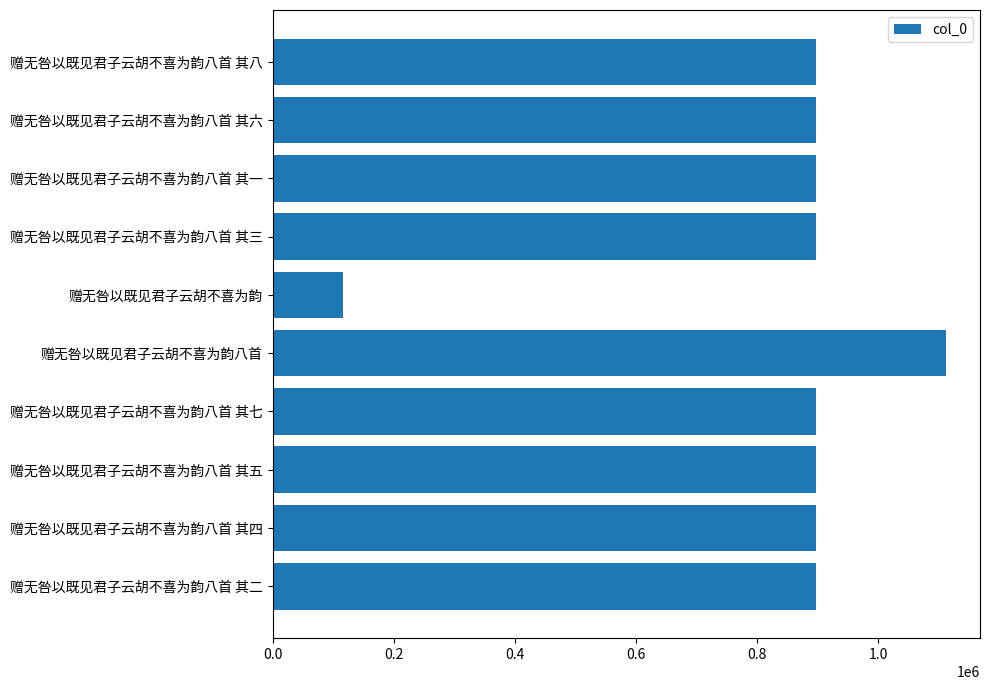

At which category does the chart reach its peak across all series?

赠无咎以既见君子云胡不喜为韵八首